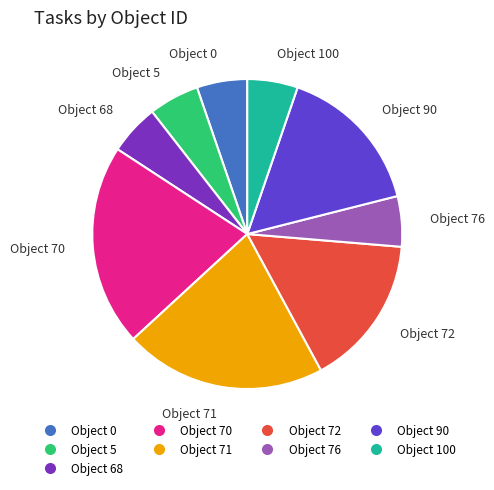

Does Object 70 account for over 50% of the chart?

No